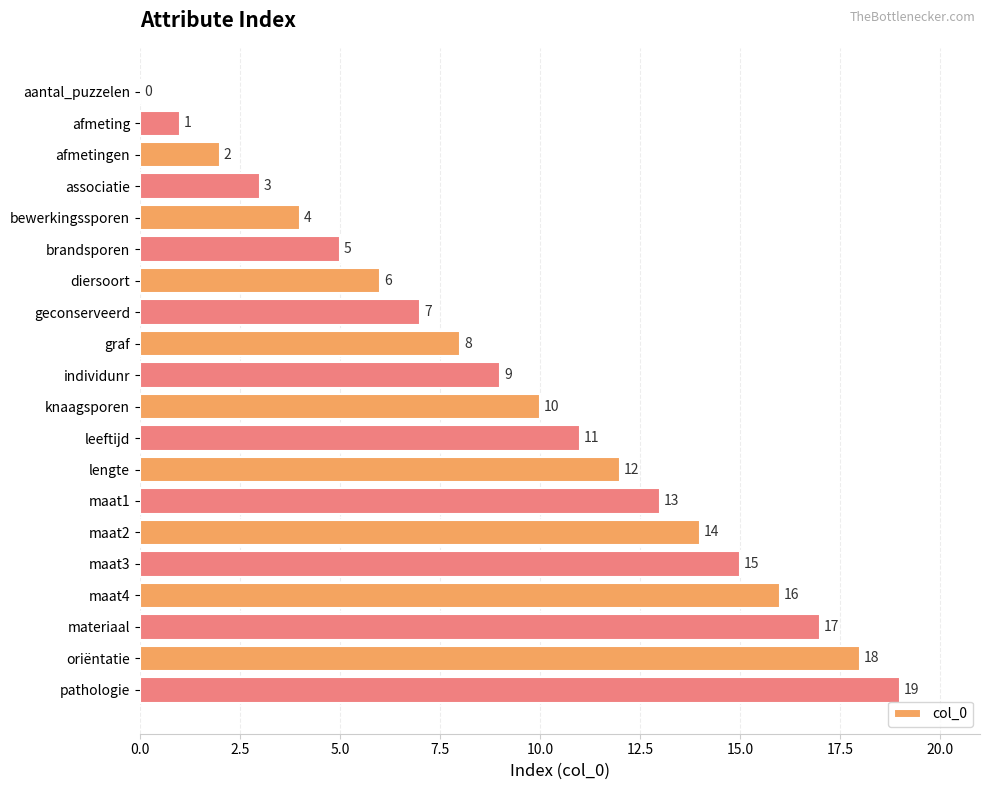

The chart shows a value of 9 at diersoort. True or false?

False